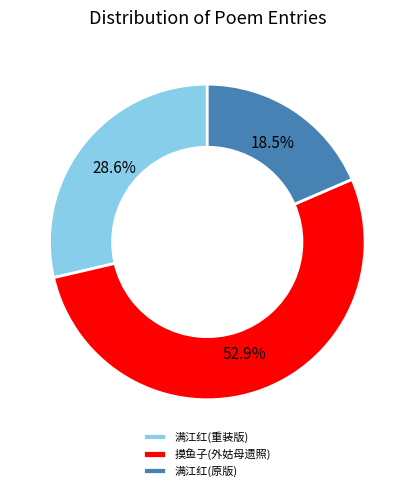

What is the majority slice?

摸鱼子(外姑母遗照)